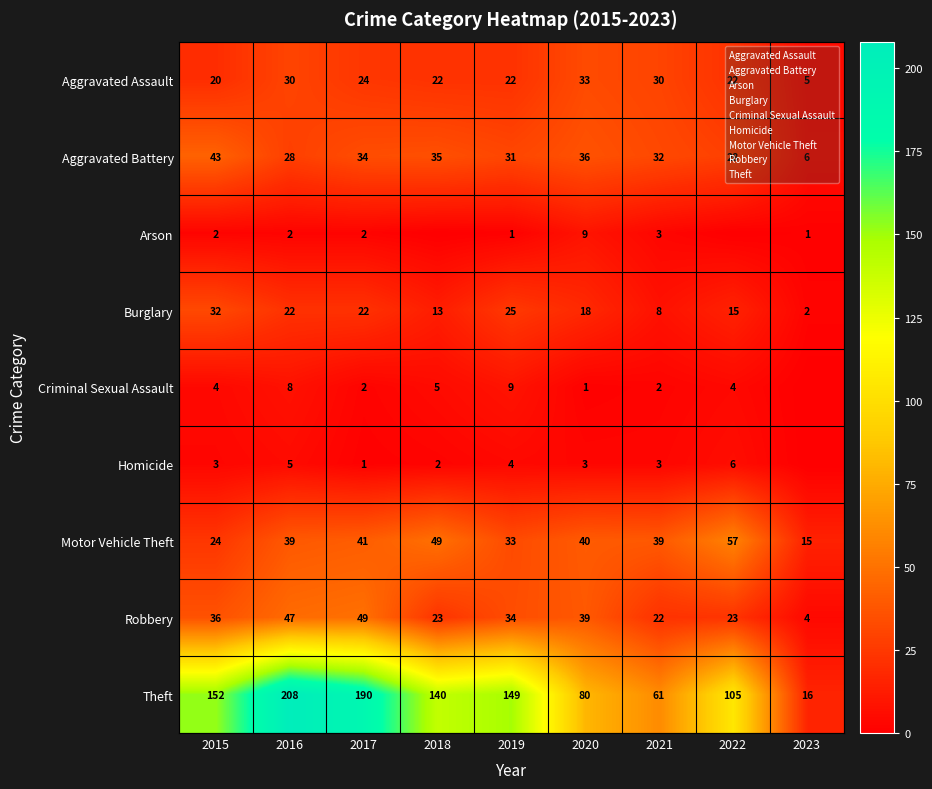

What is the average value of the Homicide series?

3